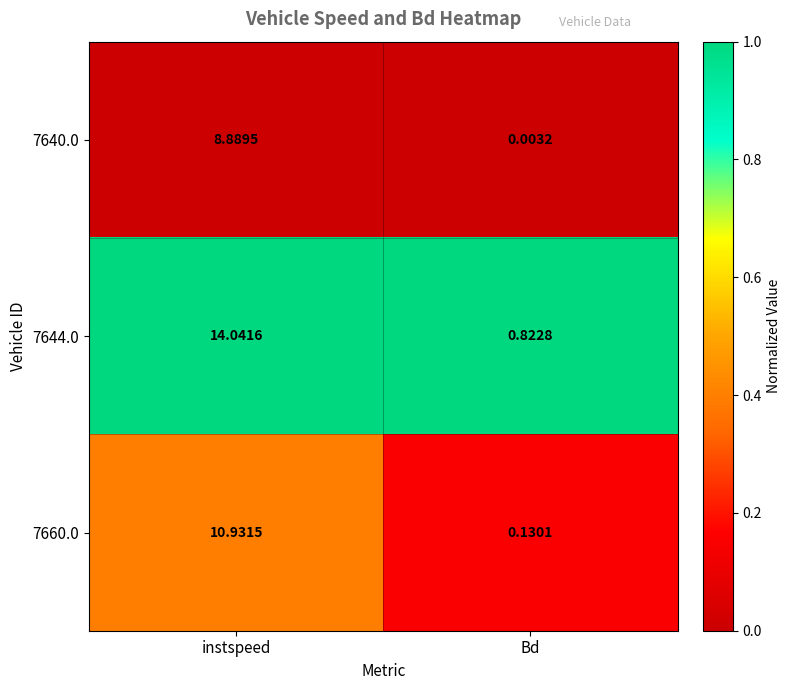

Is the value of 7640.0 at instspeed greater than the value of 7660.0 at instspeed?

No